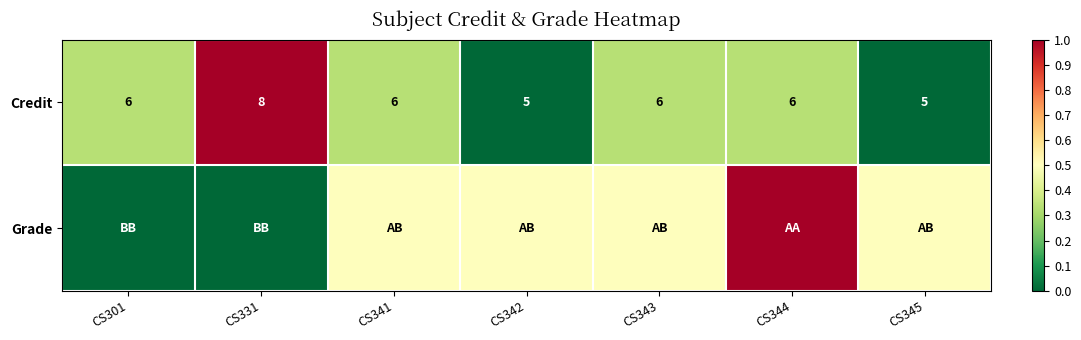

At which category is the sum across all series the highest?

CS344